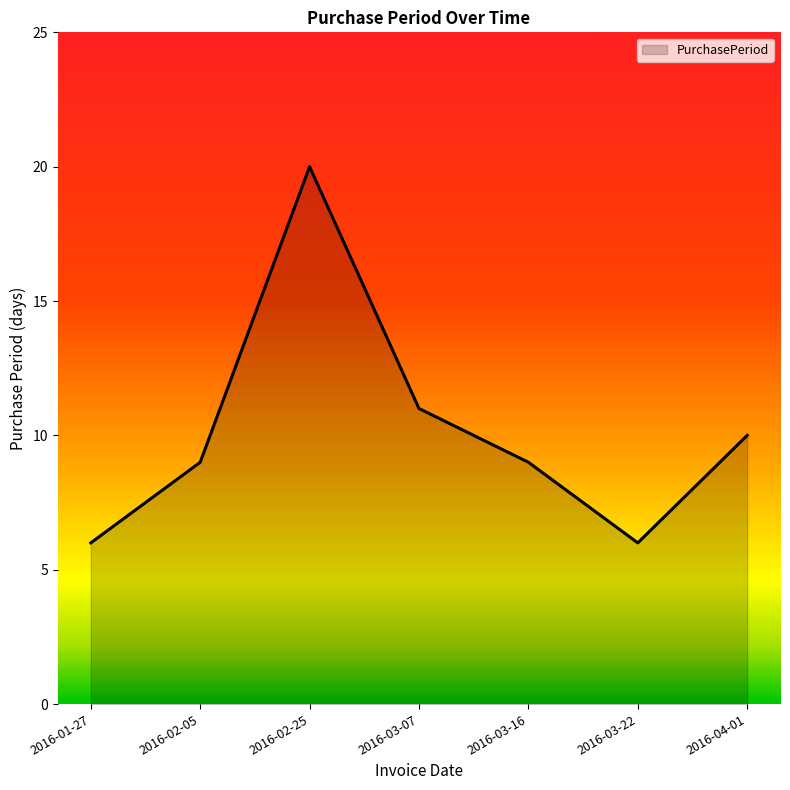

At which category does the data reach its first local valley?

2016-03-22